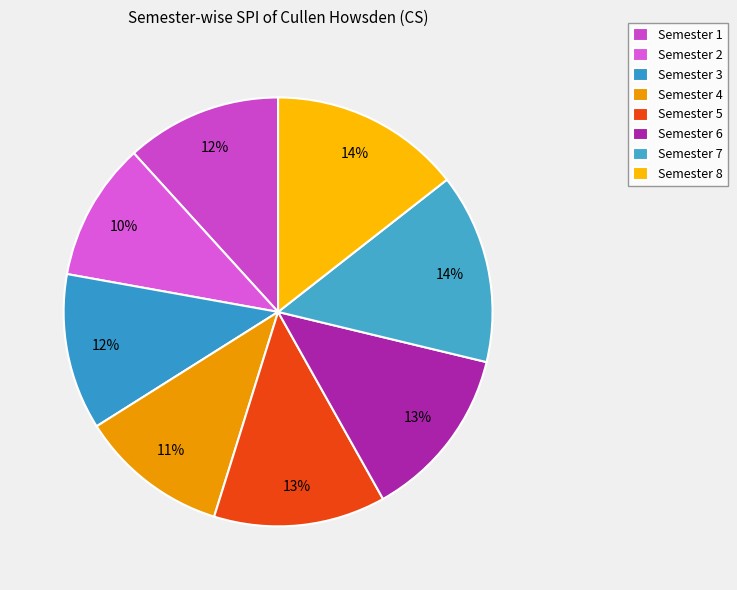

To the nearest percent, what percentage of the pie is Semester 7?

14%